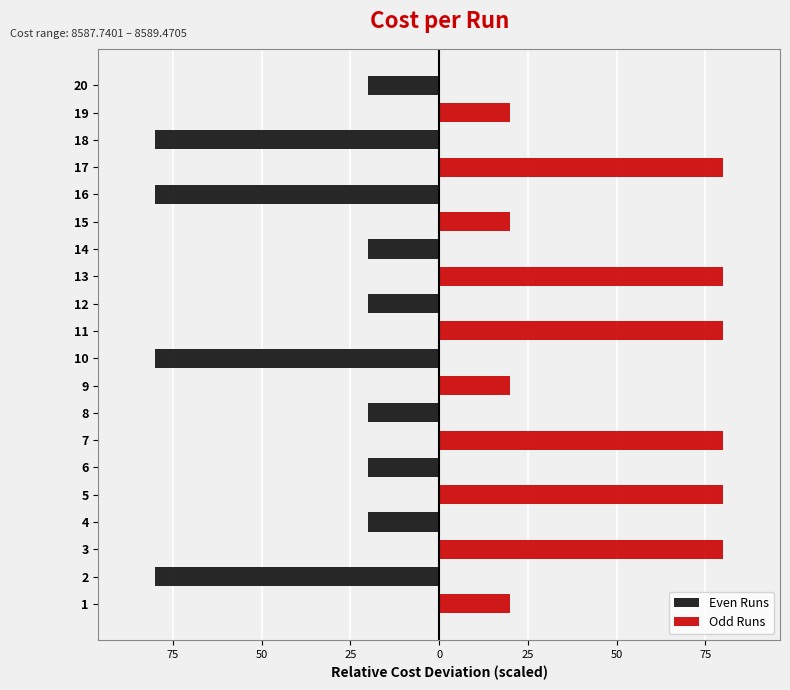

What are all the series names shown in the legend?

Even Runs, Odd Runs